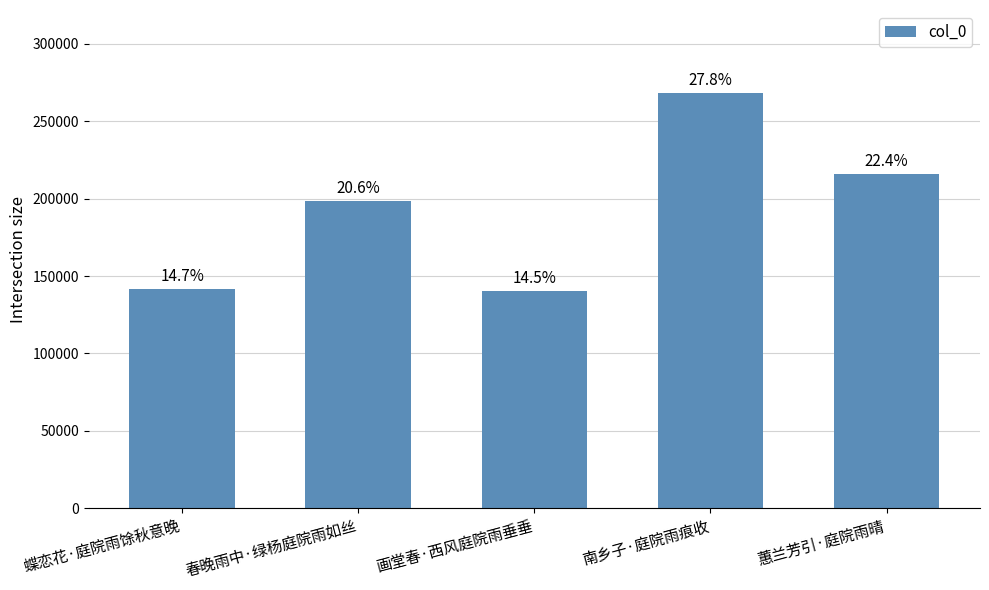

Where does the data first go above 198735?

南乡子·庭院雨痕收